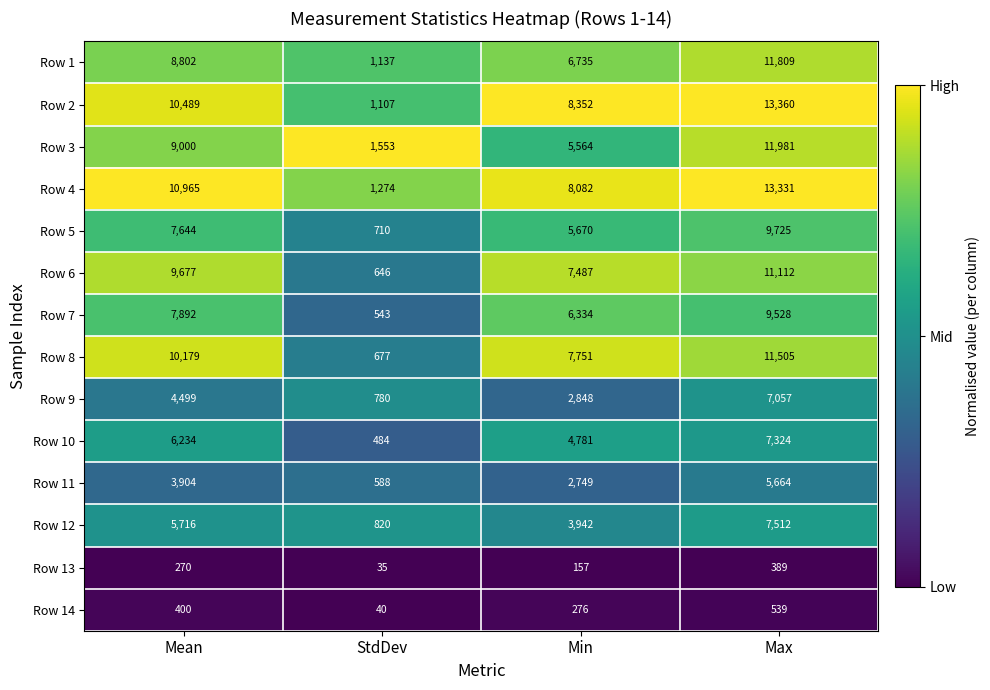

Which series changed the most between StdDev and Min?

Row 2